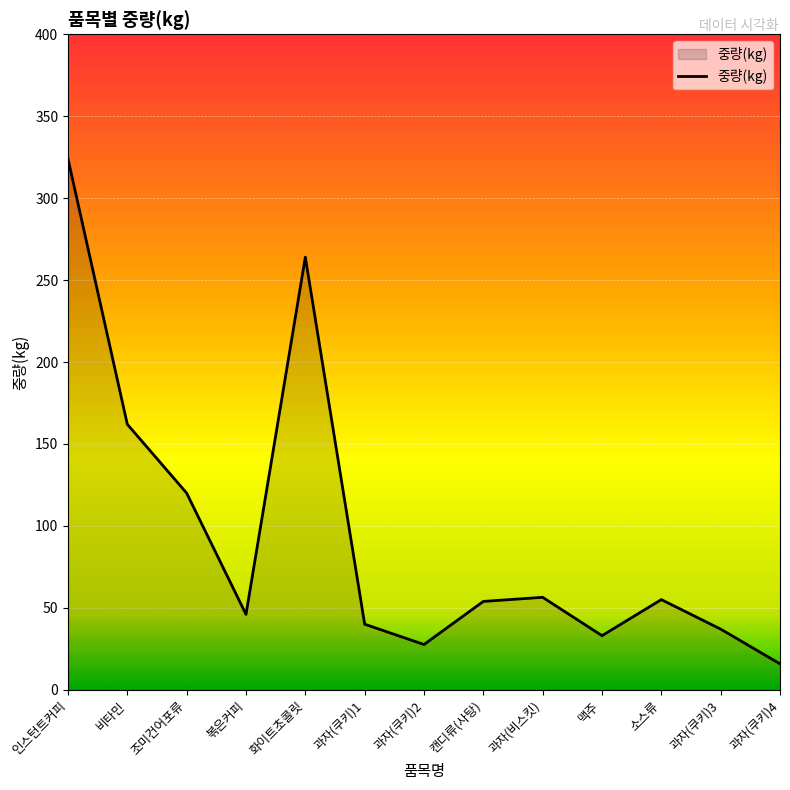

At which category does the chart reach its minimum across all series?

과자(쿠키)4